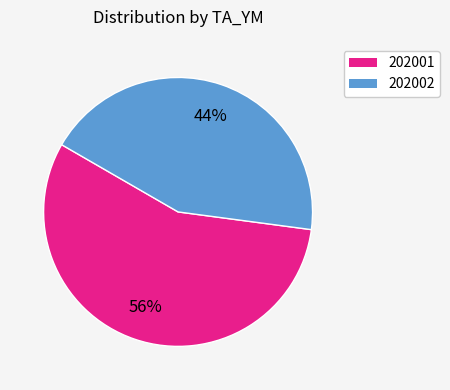

Rank the categories by value from lowest to highest.

202002, 202001